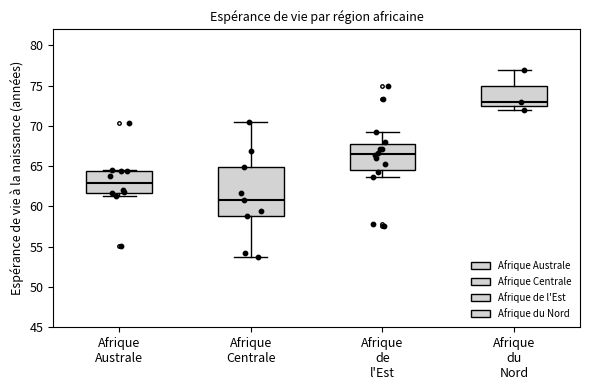

Reading left to right, read every box against the y-axis: the position of its median line, the range the box covers, and the ends of its whiskers. The values are not printed on the chart, so give them approximately, as read against the axis.

Afrique Australe: median 63.0, box 61.5 to 64.5, whiskers 61.5 (just below the box's lower edge) to 64.5 (just above the box's upper edge)
Afrique Centrale: median 61.0, box 59.0 to 65.0, whiskers 53.5 to 70.5
Afrique de l'Est: median 66.5, box 64.5 to 67.5, whiskers 63.5 to 69.0
Afrique du Nord: median 73.0, box 72.5 to 75.0, whiskers 72.0 to 77.0